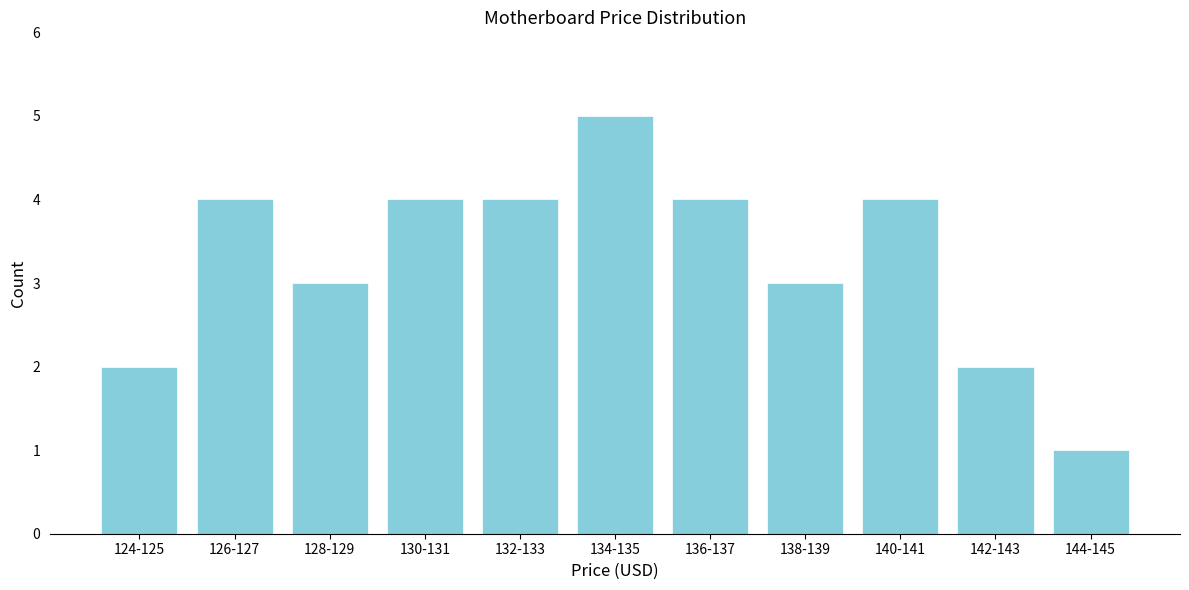

Reading left to right, list all the values displayed in this chart.

124-125=2	126-127=4	128-129=3	130-131=4	132-133=4	134-135=5	136-137=4	138-139=3	140-141=4	142-143=2	144-145=1